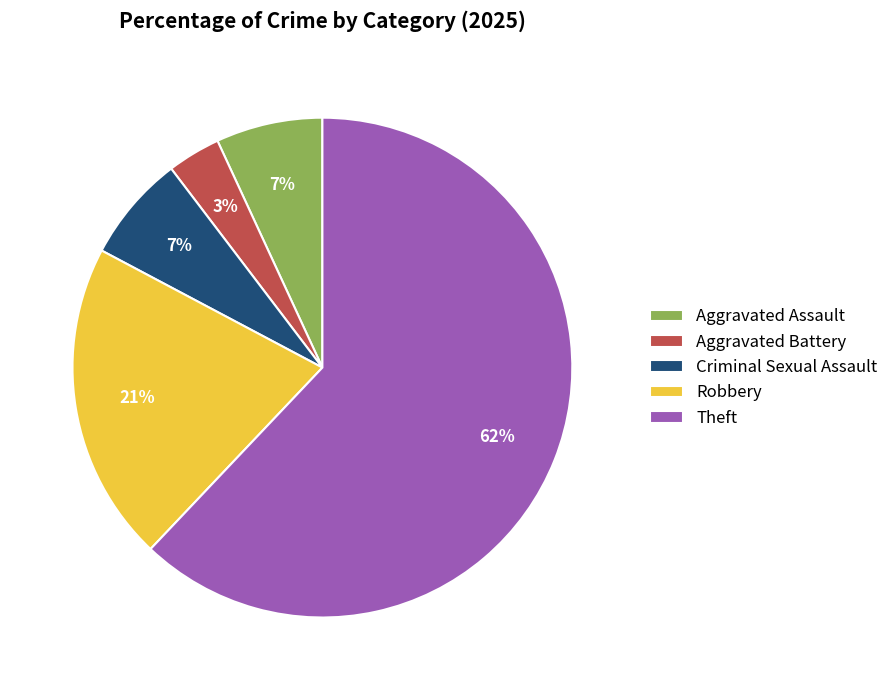

The Criminal Sexual Assault slice represents 20% of the pie. True or false?

False